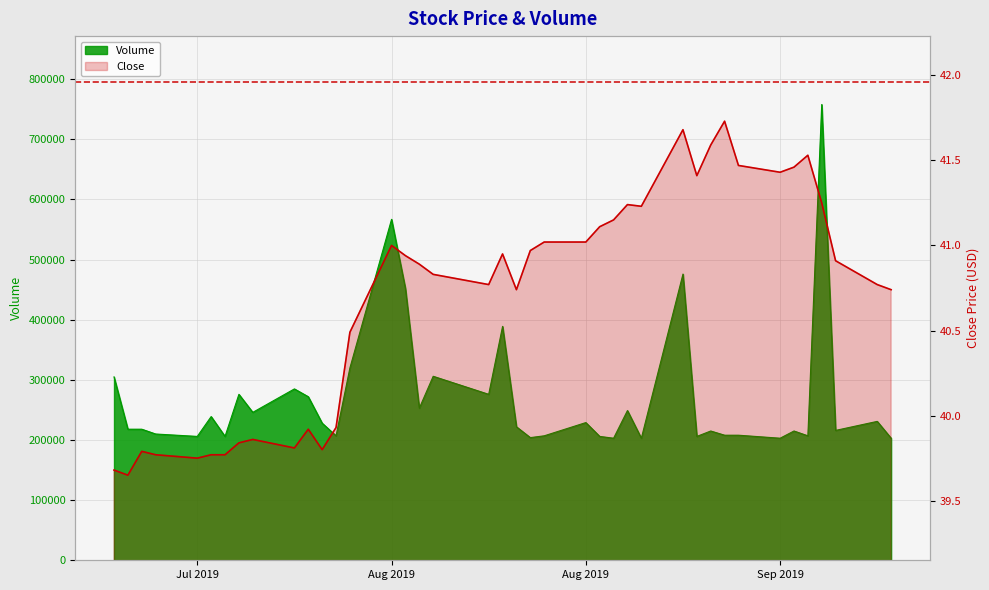

The Close series shows 65.9 at 2019-08-02. True or false?

False